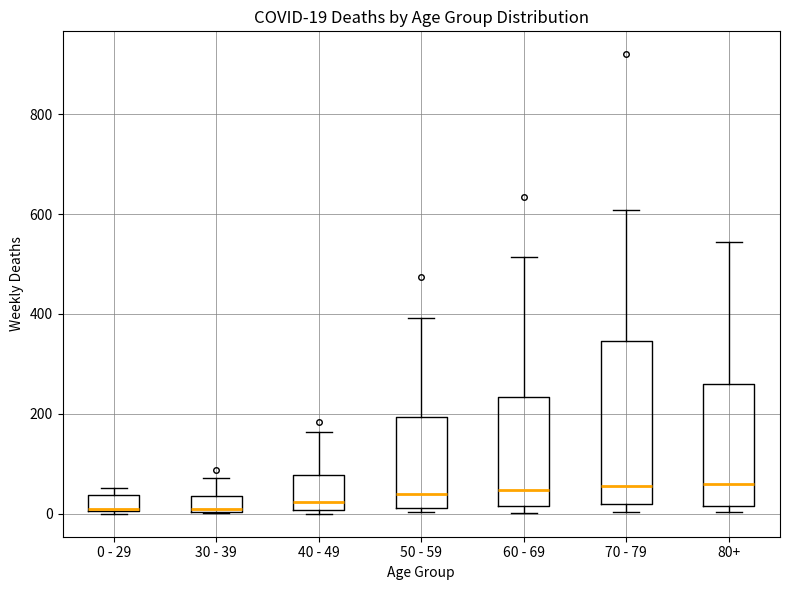

Which box is the tallest, from its lower edge to its upper edge?

70 - 79